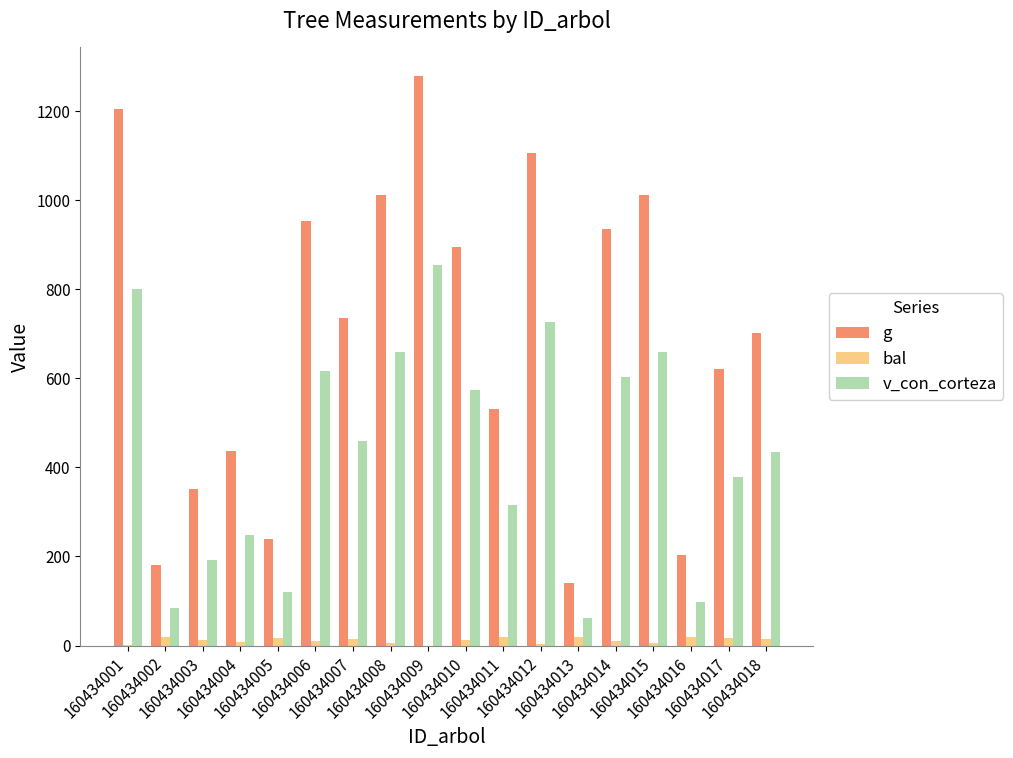

What is the sum of all g values?

12536.1